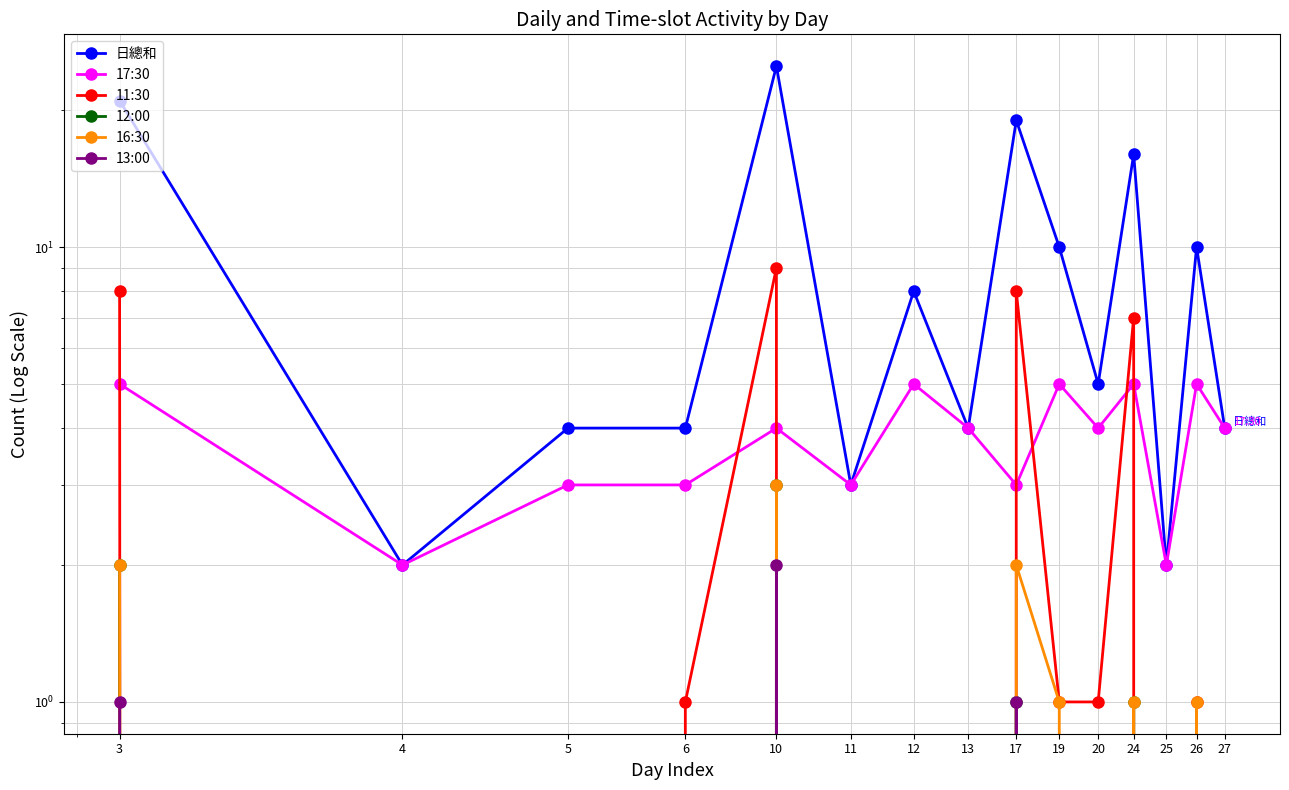

Between 5 and 11, which is larger?

5